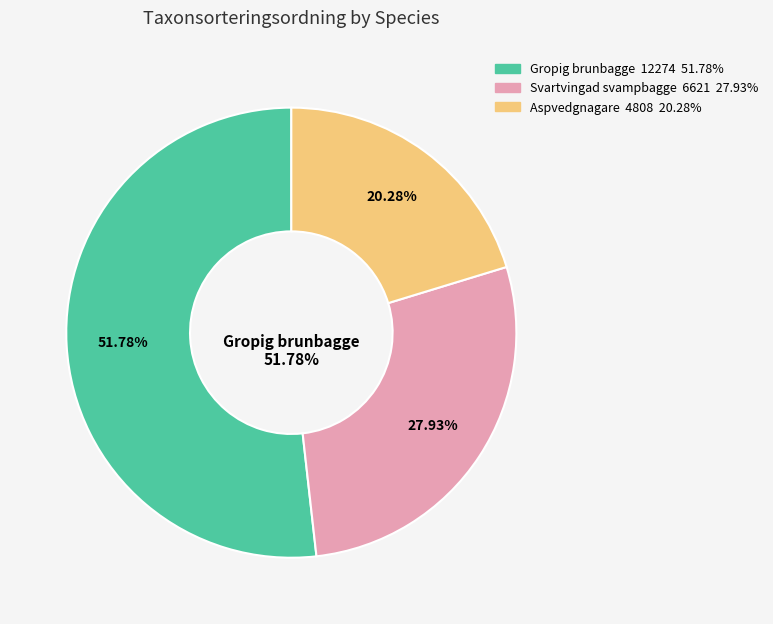

Combined, do Aspvedgnagare and Gropig brunbagge account for over 50%?

Yes